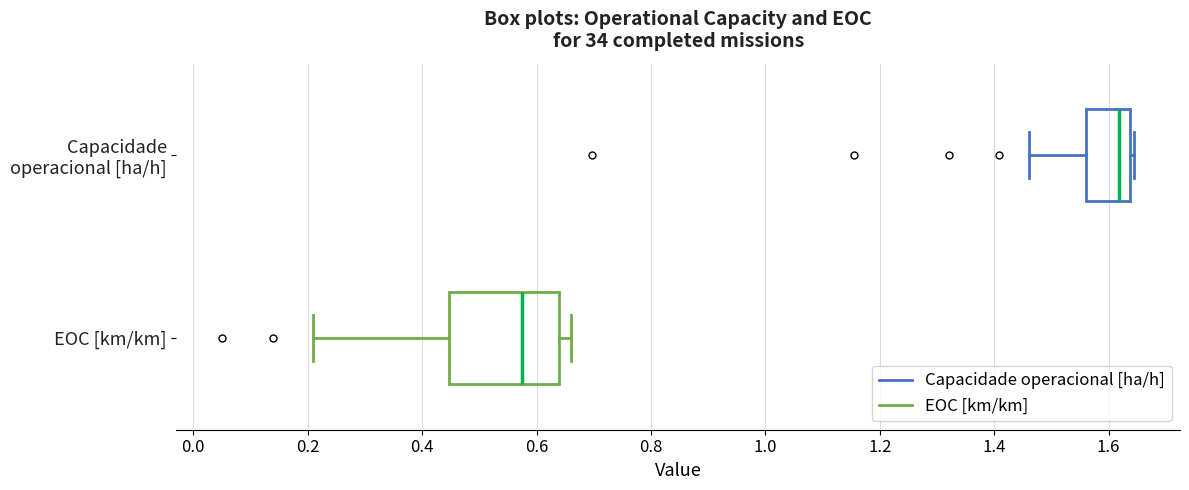

Which box's median line is the furthest to the right?

Capacidade operacional [ha/h]